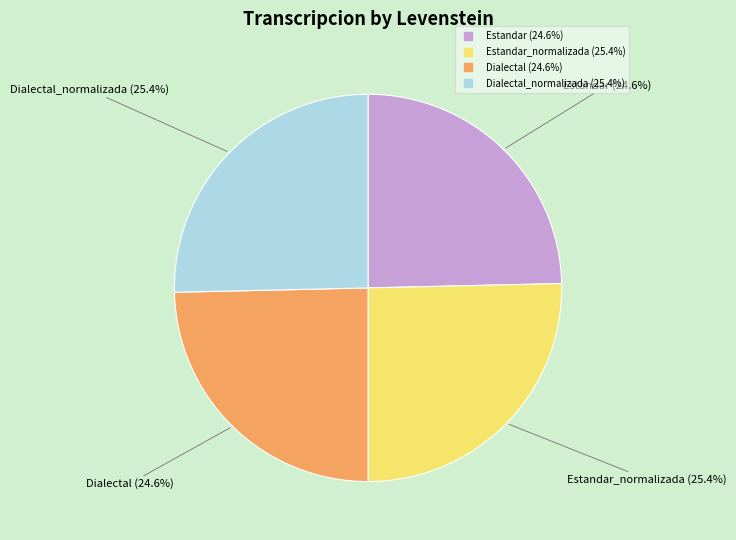

How many slices are in this pie chart?

4